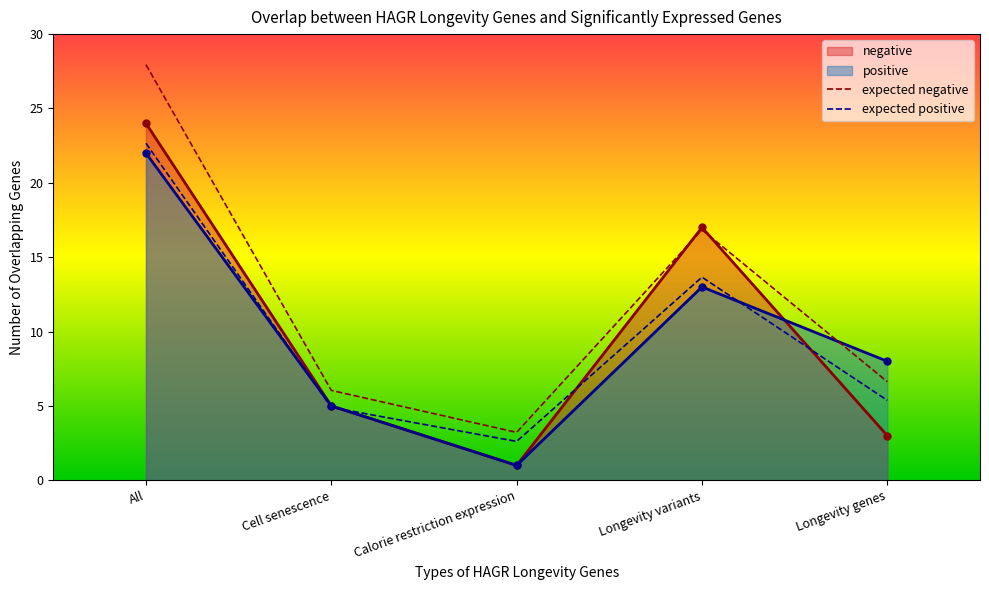

What is the greatest value displayed?

27.9